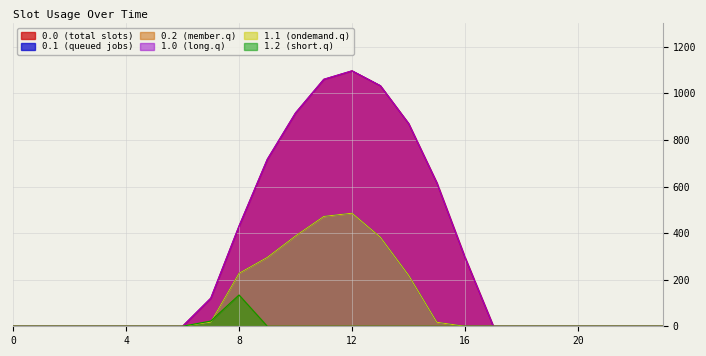

Reading left to right, what are all the values shown in this chart?

series_0.0: 0.0	0.0	0.0	0.0	0.0	0.0	0.0	120.6	430.3	716.9	916.2	1060.3	1096.7	1032.9	870.6	615.9	294.5	0.0	0.0	0.0	0.0	0.0	0.0	0.0
series_0.1: 0.0	0.0	0.0	0.0	0.0	0.0	0.0	17.7	227.5	295.9	388.1	471.7	485.4	382.7	219.2	17.3	0.0	0.0	0.0	0.0	0.0	0.0	0.0	0.0
series_0.2: 0.0	0.0	0.0	0.0	0.0	0.0	0.0	22.3	134.2	0.0	0.0	0.0	0.0	0.0	0.0	0.0	0.0	0.0	0.0	0.0	0.0	0.0	0.0	0.0
series_1.0: 0.0	0.0	0.0	0.0	0.0	0.0	0.0	120.6	430.3	716.9	916.2	1060.3	1096.7	1032.9	870.6	615.9	294.5	0.0	0.0	0.0	0.0	0.0	0.0	0.0
series_1.1: 0.0	0.0	0.0	0.0	0.0	0.0	0.0	17.7	227.5	295.9	388.1	471.7	485.4	382.7	219.2	17.3	0.0	0.0	0.0	0.0	0.0	0.0	0.0	0.0
series_1.2: 0.0	0.0	0.0	0.0	0.0	0.0	0.0	22.3	134.2	0.0	0.0	0.0	0.0	0.0	0.0	0.0	0.0	0.0	0.0	0.0	0.0	0.0	0.0	0.0